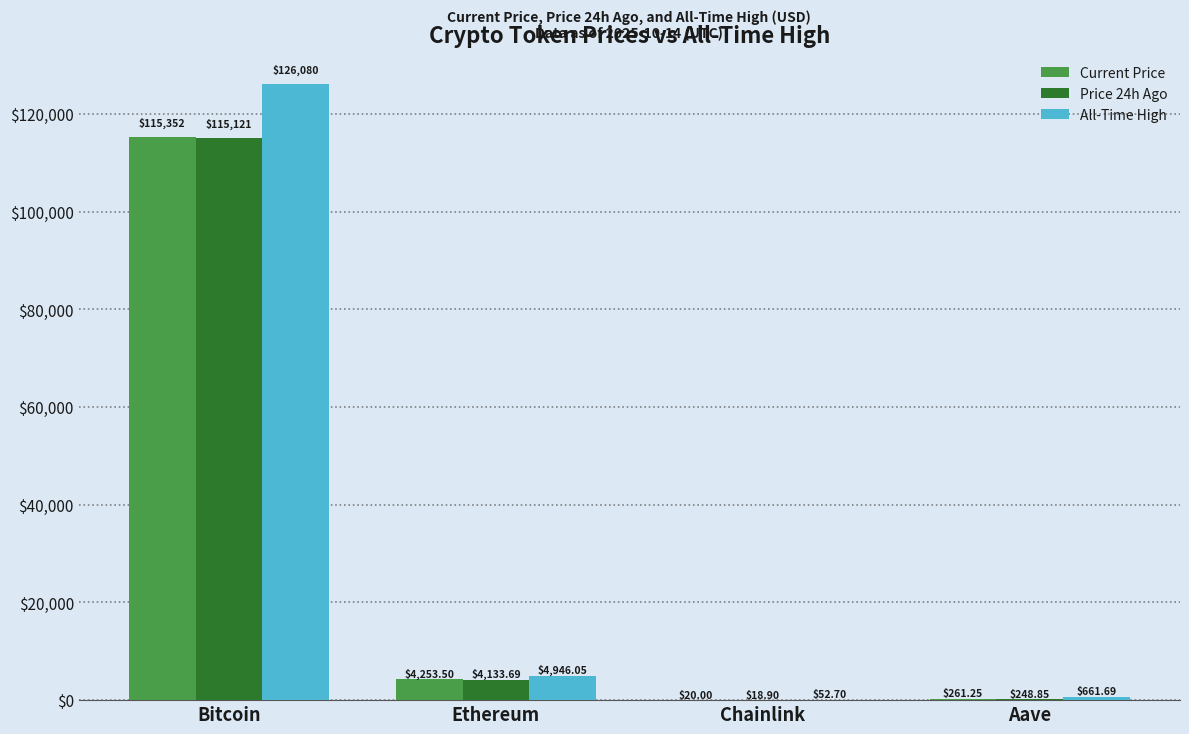

Is the value of Price 24h Ago at Aave greater than the value of Current Price at Bitcoin?

No